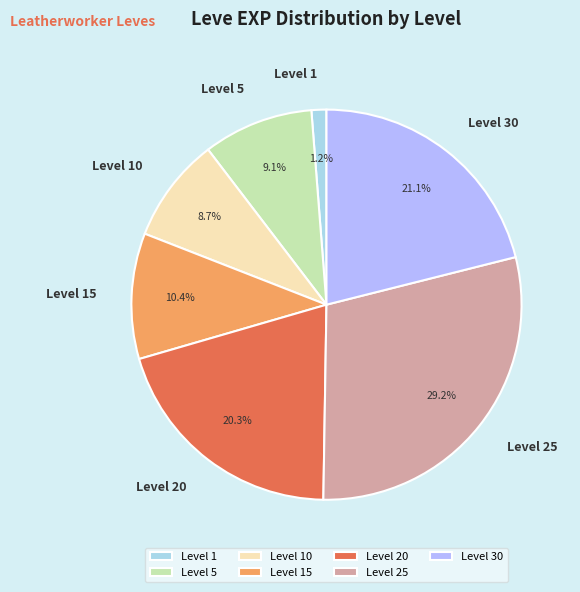

What is the largest slice in the pie chart?

Level 25